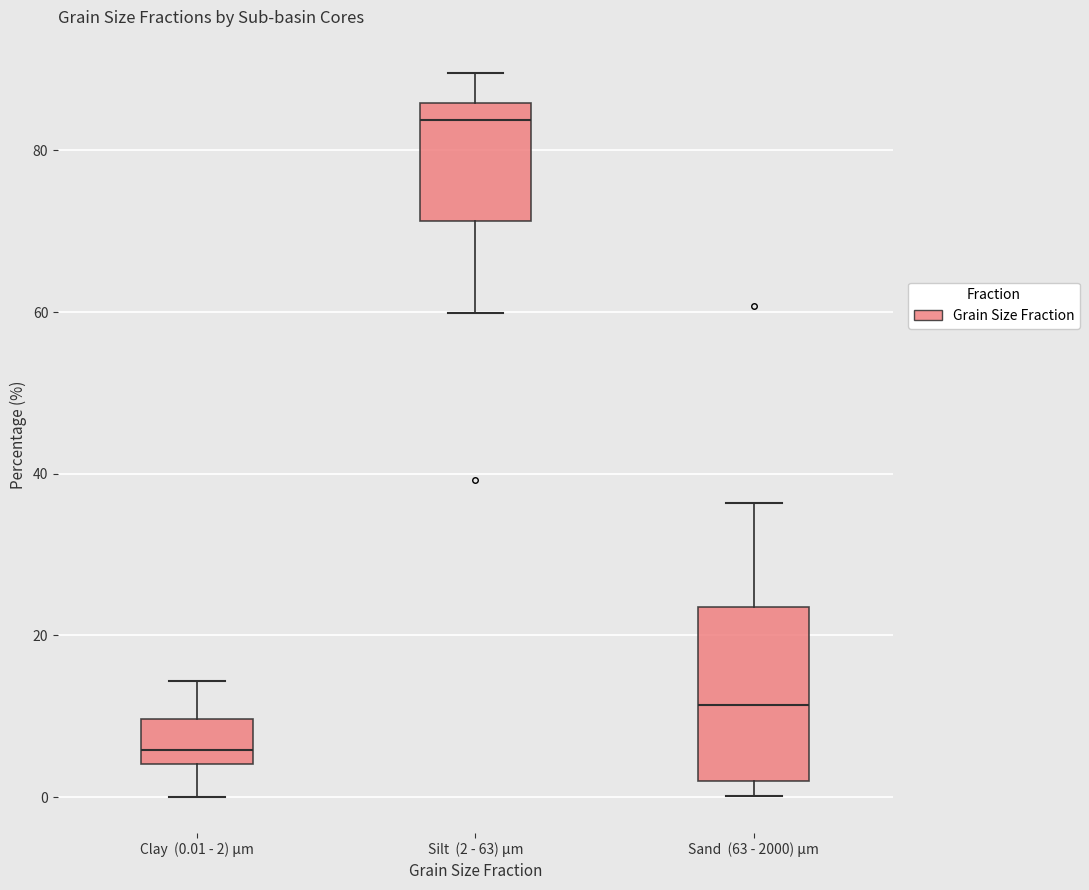

Which box has the lowest median line?

Clay (0.01 - 2) μm